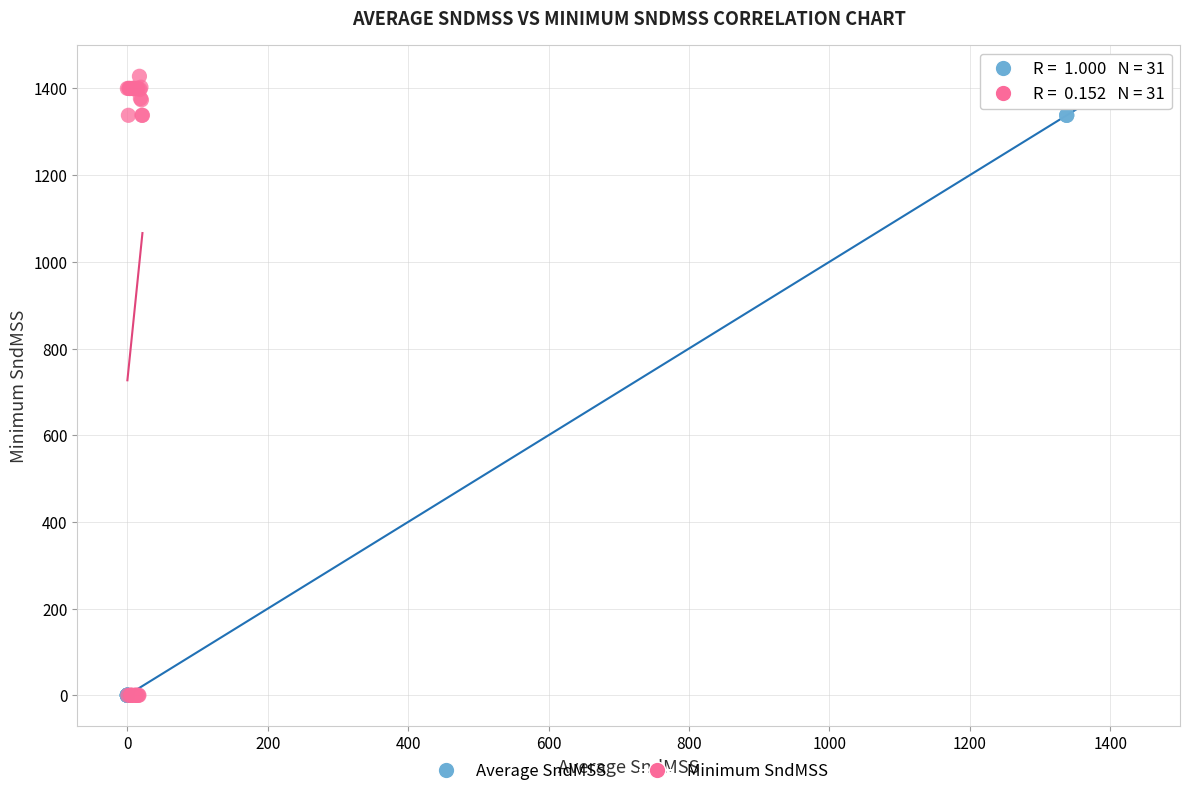

What are all the series names shown in the legend?

Average SndMSS, Minimum SndMSS